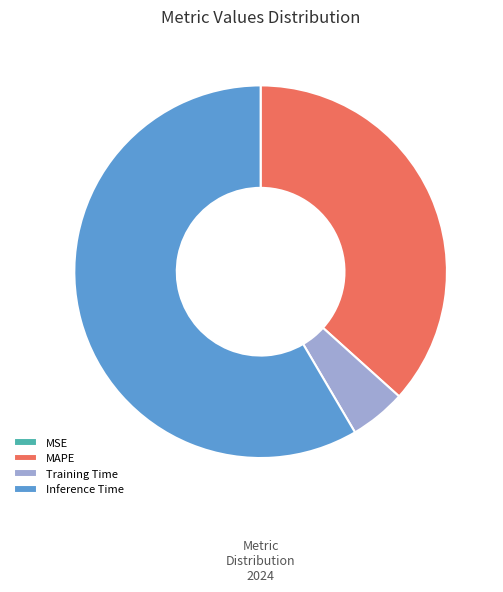

Do Training Time and Inference Time together represent more than half of the pie?

Yes